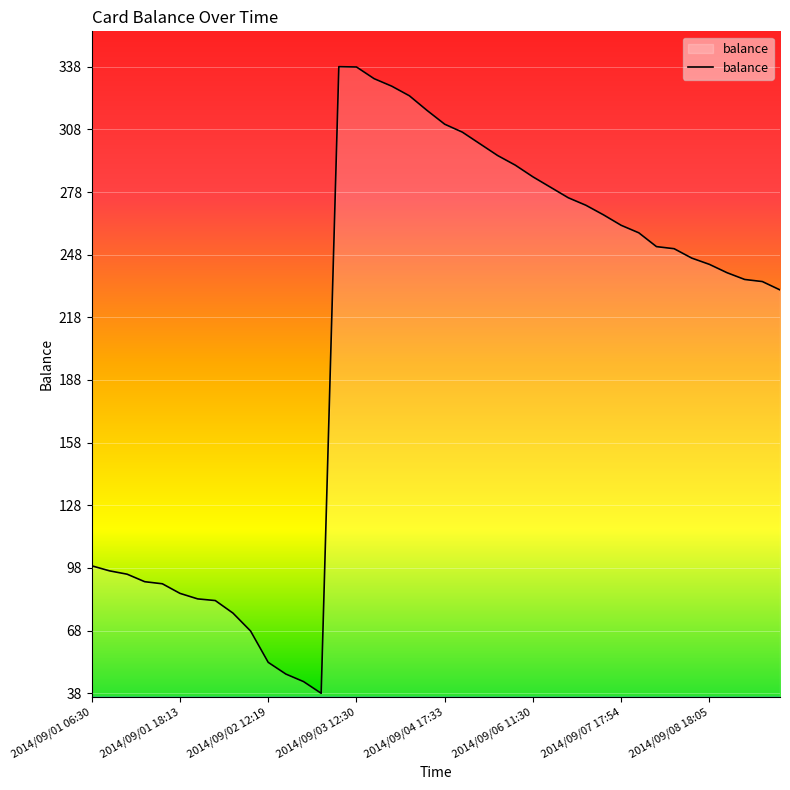

What is the greatest value displayed?

338.4